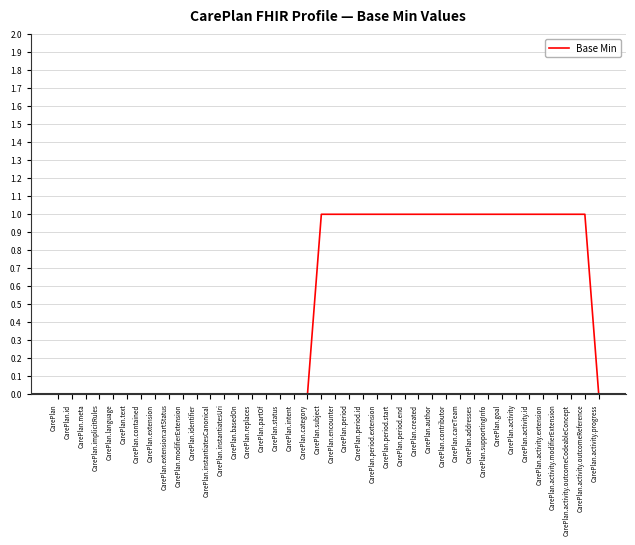

What position from the right is CarePlan.activity.id?

6